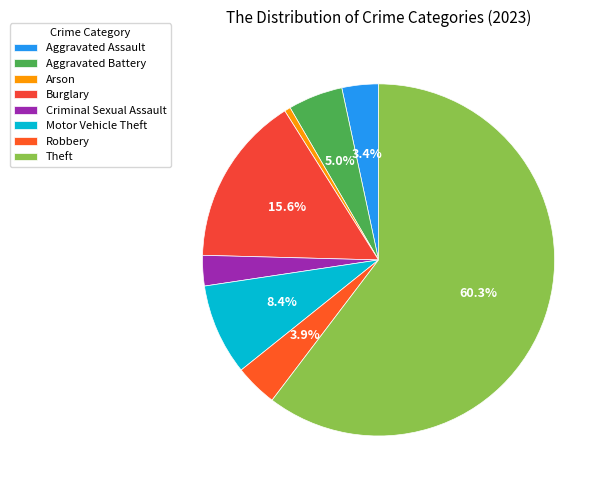

Do Arson and Criminal Sexual Assault together represent more than half of the pie?

No